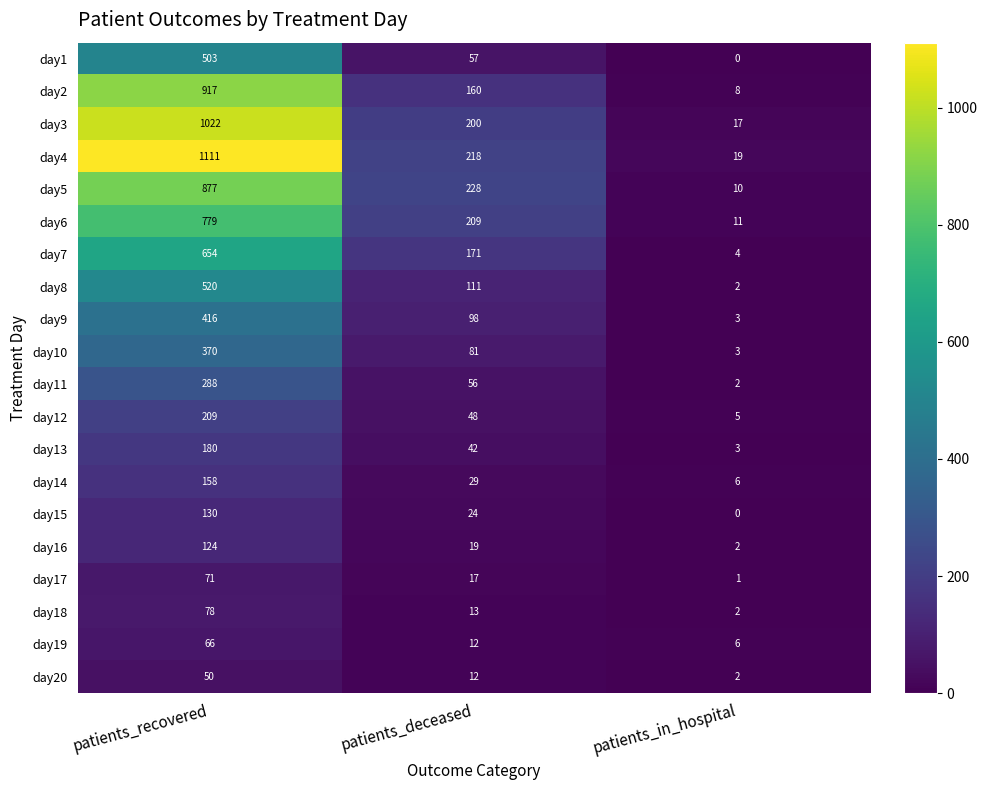

What is the average value of the day13 series?

75